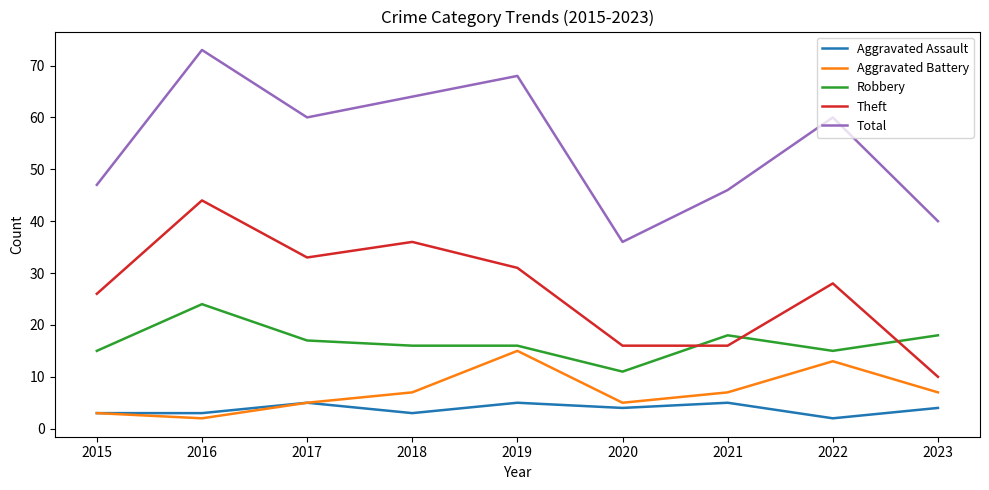

At which category is the sum across all series the highest?

2016